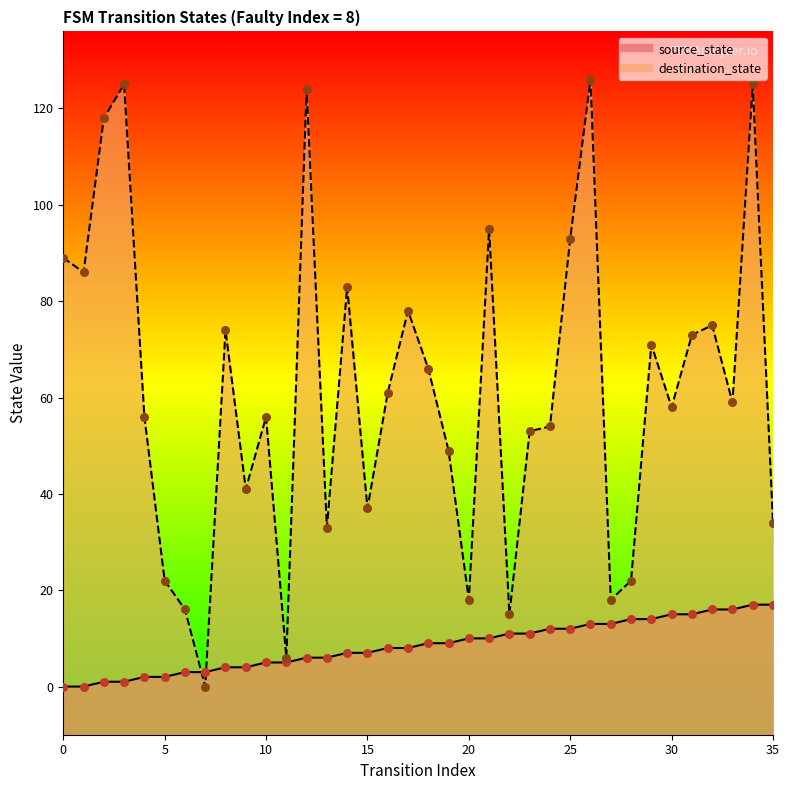

Which series reaches the maximum Y coordinate?

destination_state